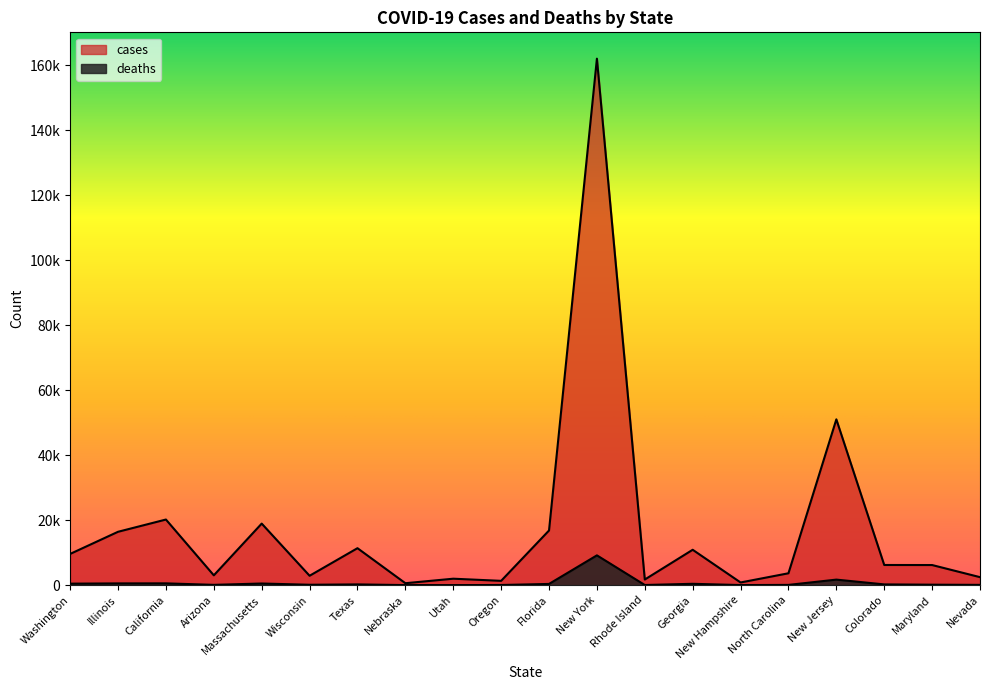

The deaths series shows 364 at Colorado. True or false?

False